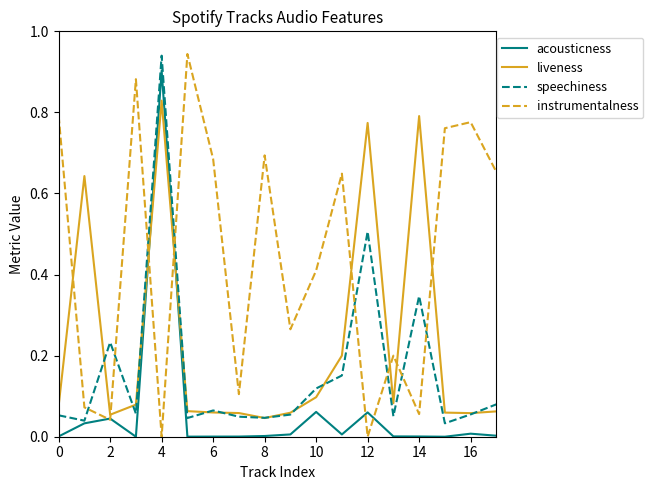

Which series has the largest total across all categories?

instrumentalness